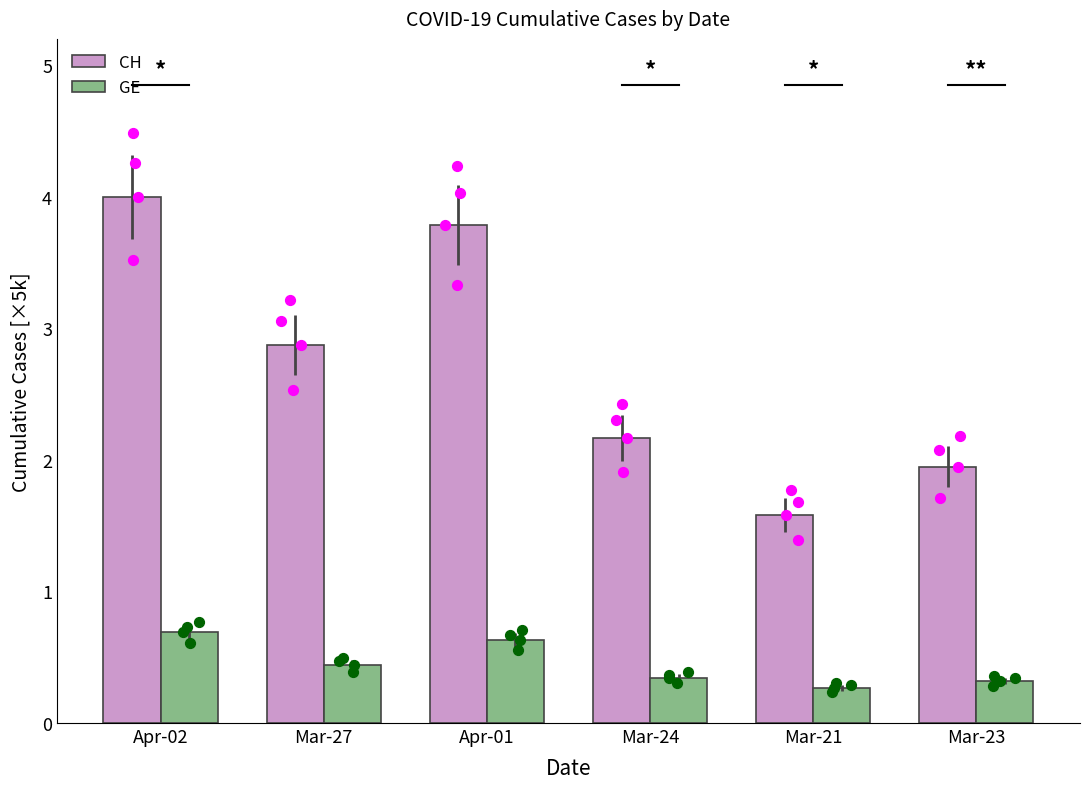

Which series has the largest Y range (max minus min)?

CH